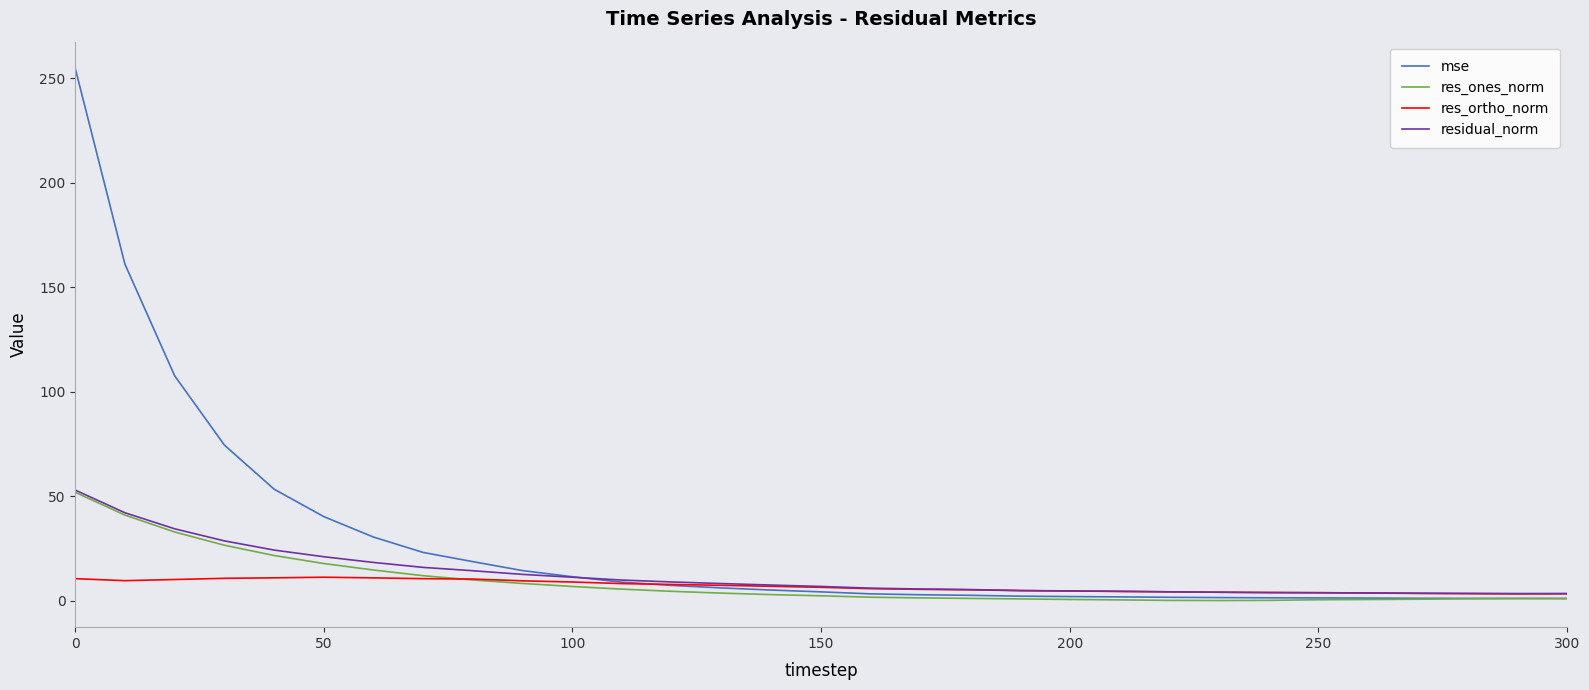

Which series has the widest spread of values?

mse